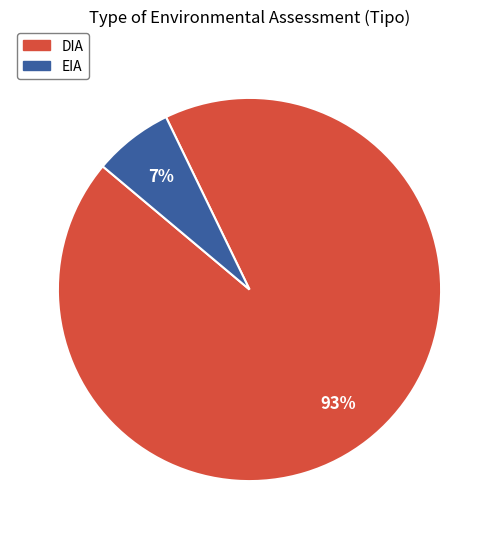

Between EIA and DIA, which is larger?

DIA